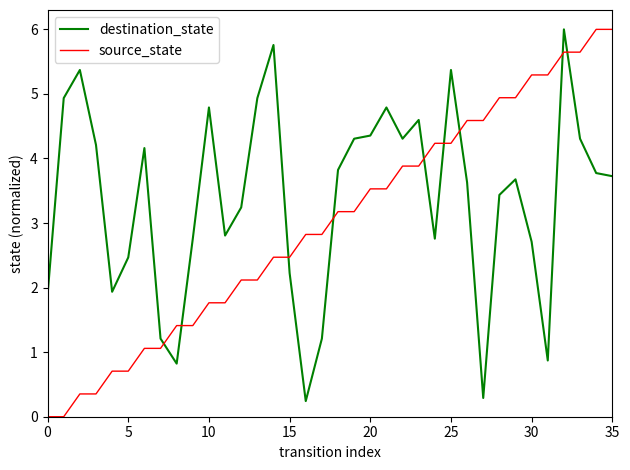

What is the sum of all source_state values?

108.0